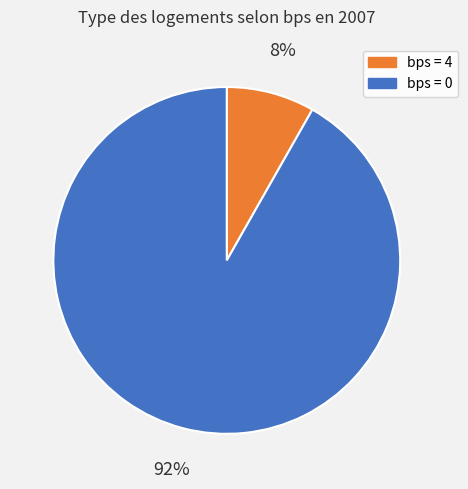

How many segments does this pie chart have?

2